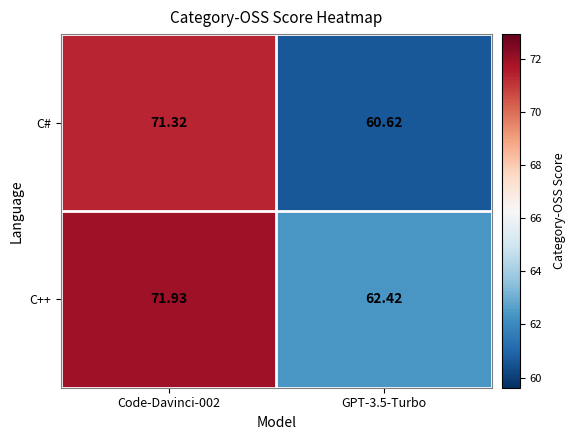

How many distinct data groups are displayed?

2